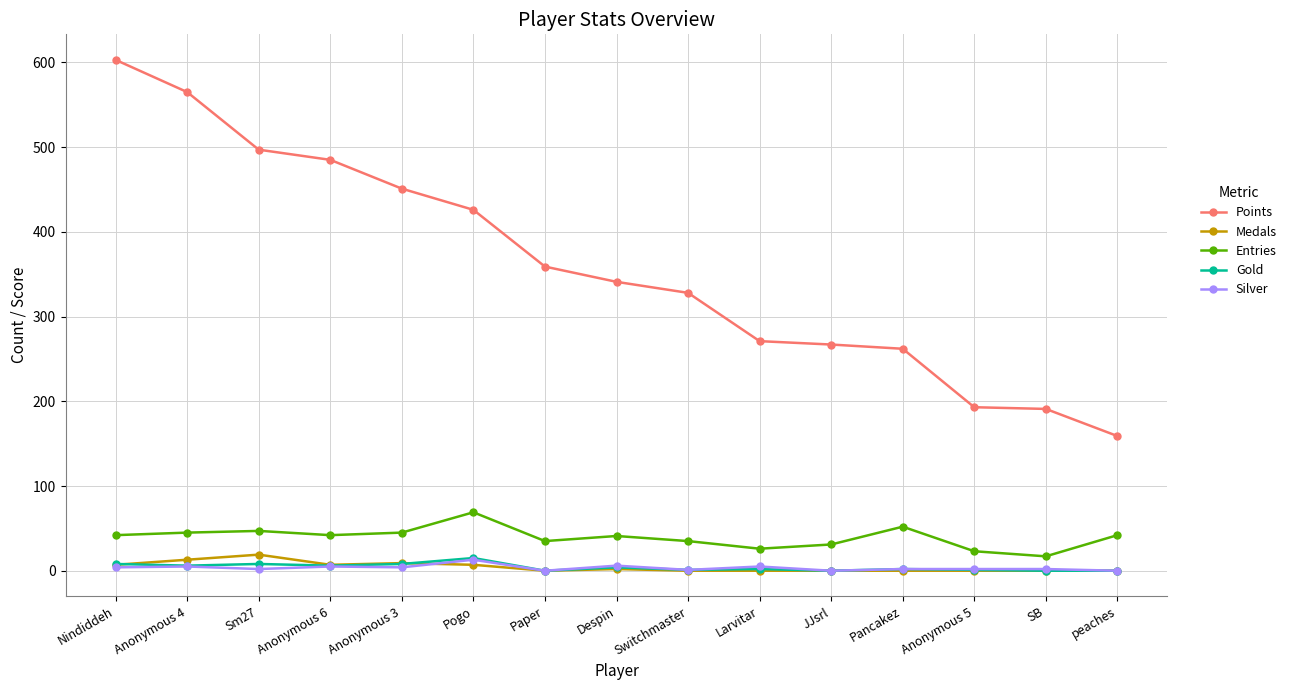

What is the total value across all series at Nindiddeh?

664